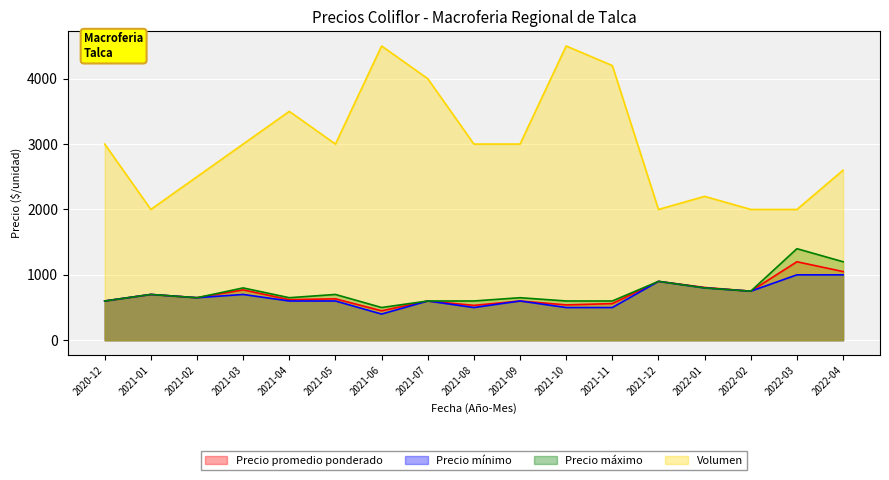

What is the label of the 3rd point from the left?

2021-02